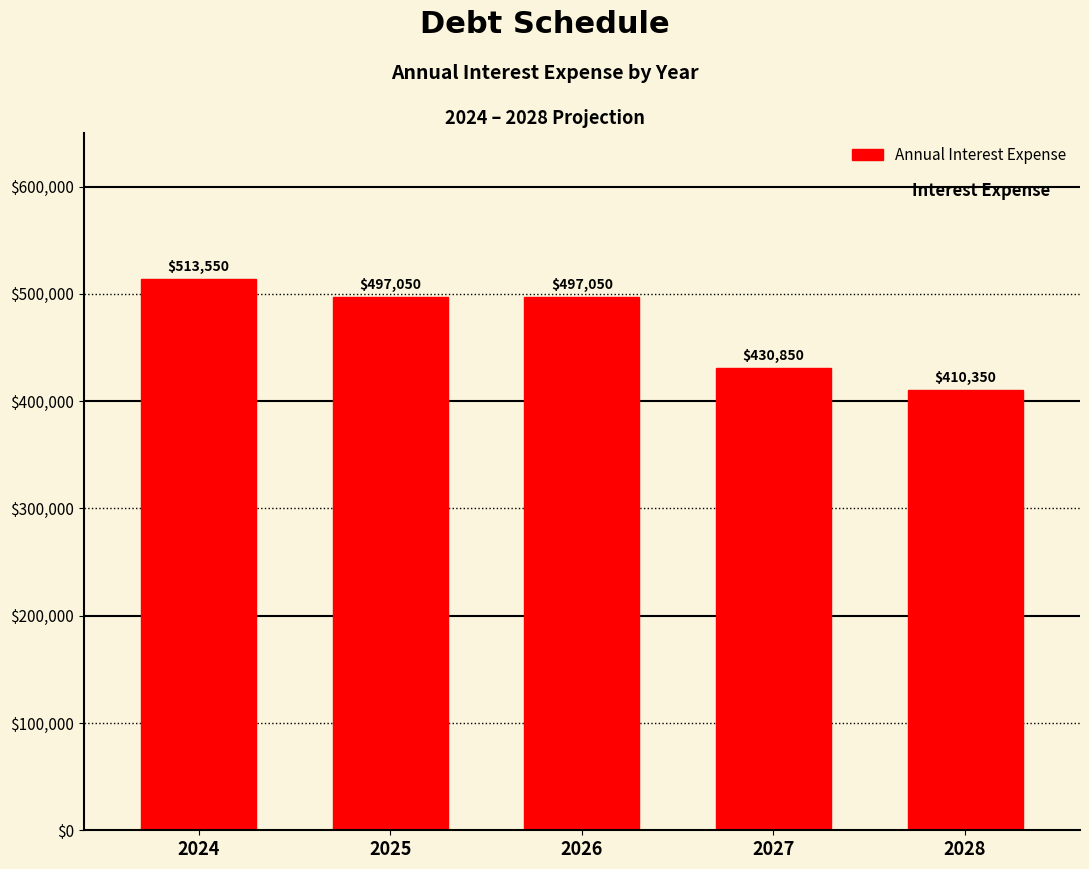

Reading left to right, extract all data points from this chart.

513550	497050	497050	430850	410350